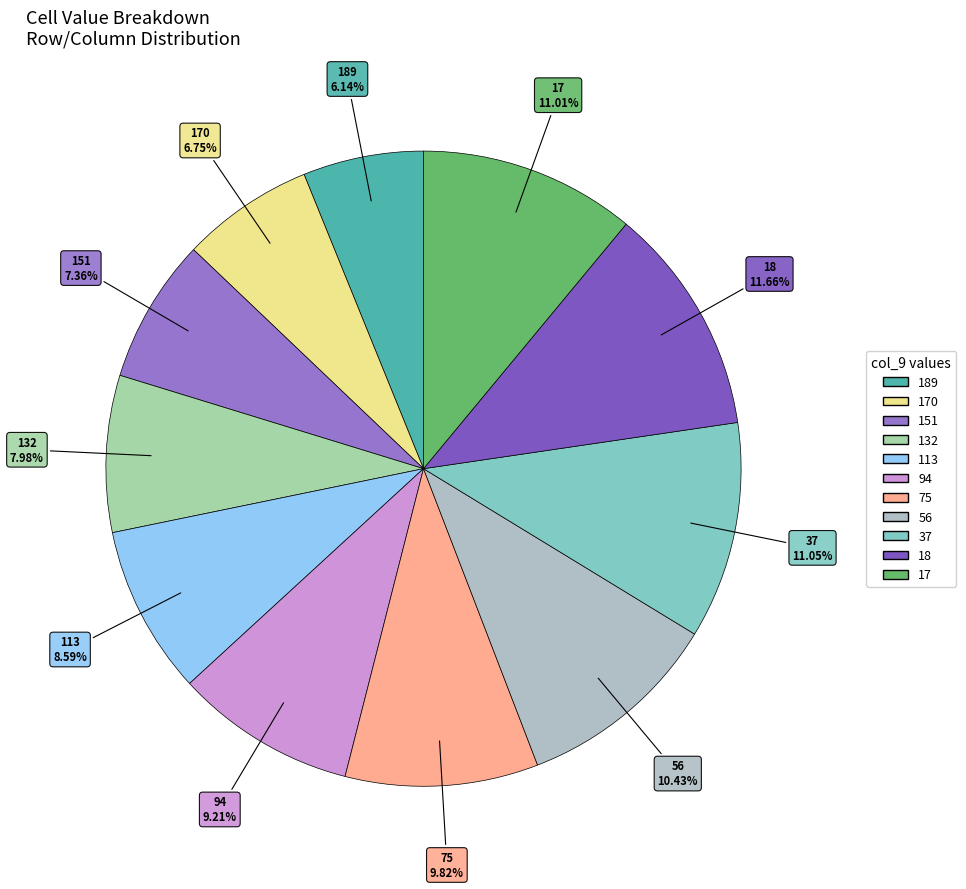

What is the largest slice in the pie chart?

18